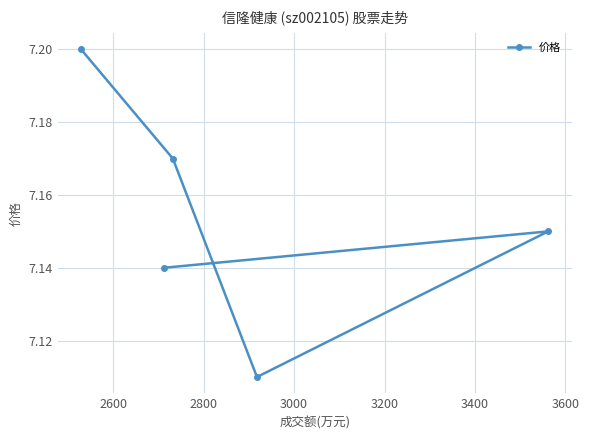

Count the values in the range 7 to 8.

5